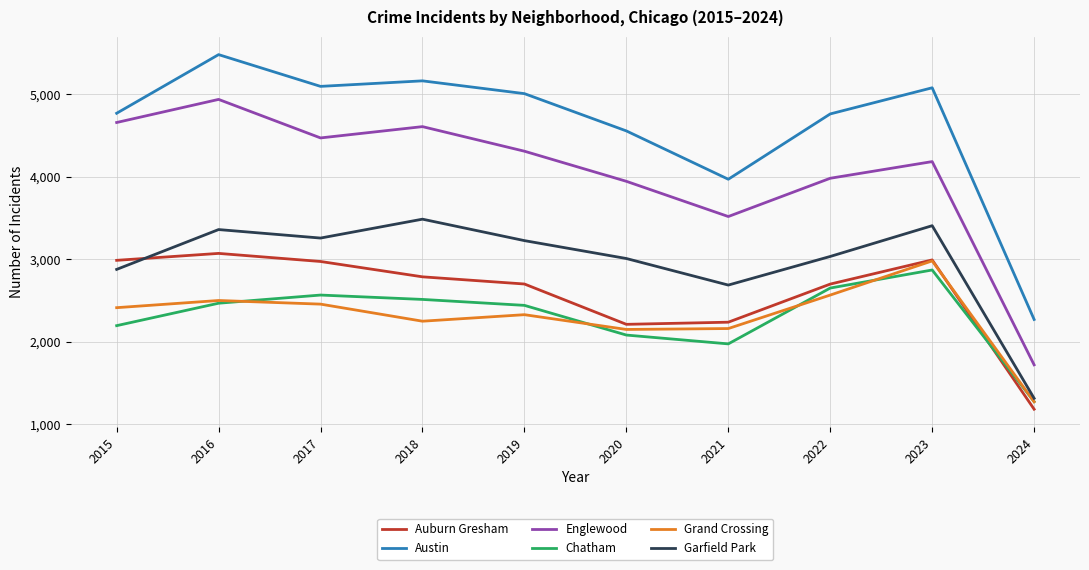

What is the difference between the second highest and minimum values in the Chatham series?

1377